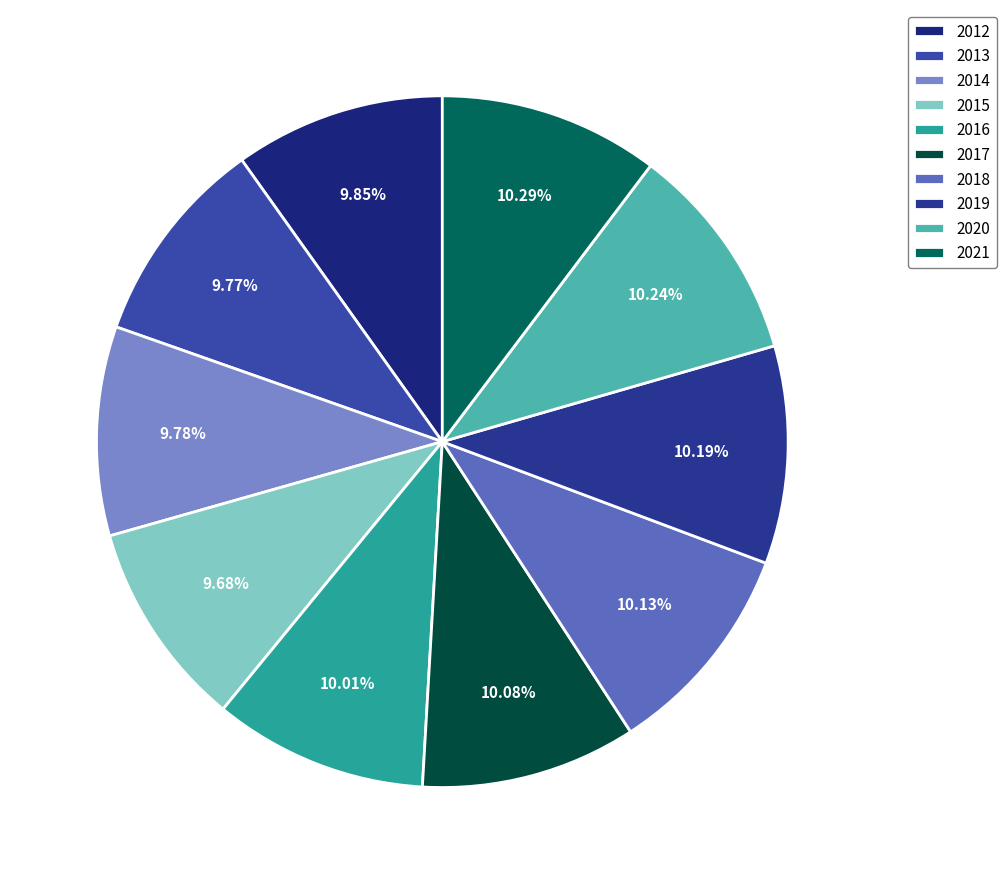

Combined, what portion of the pie is 2015 and 2019?

19.9%